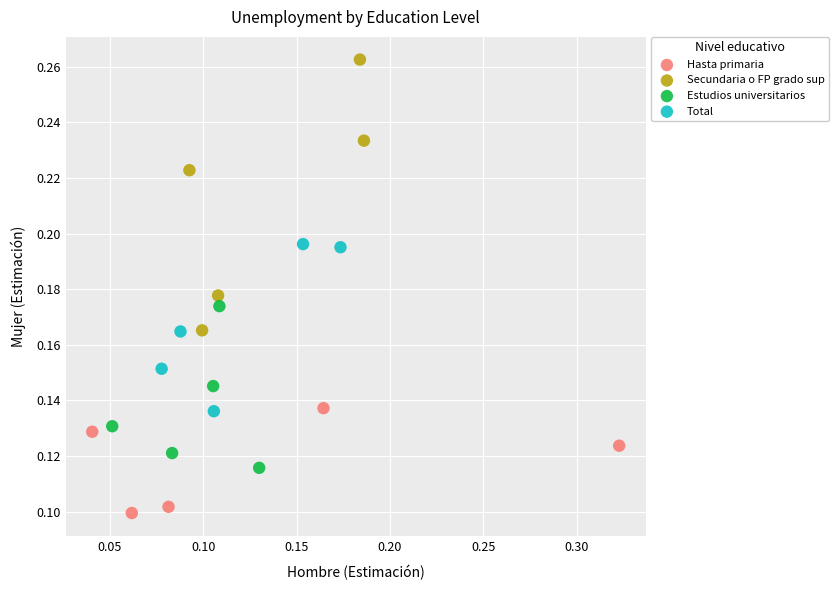

Which series has the largest Y range (max minus min)?

Secundaria o FP grado sup